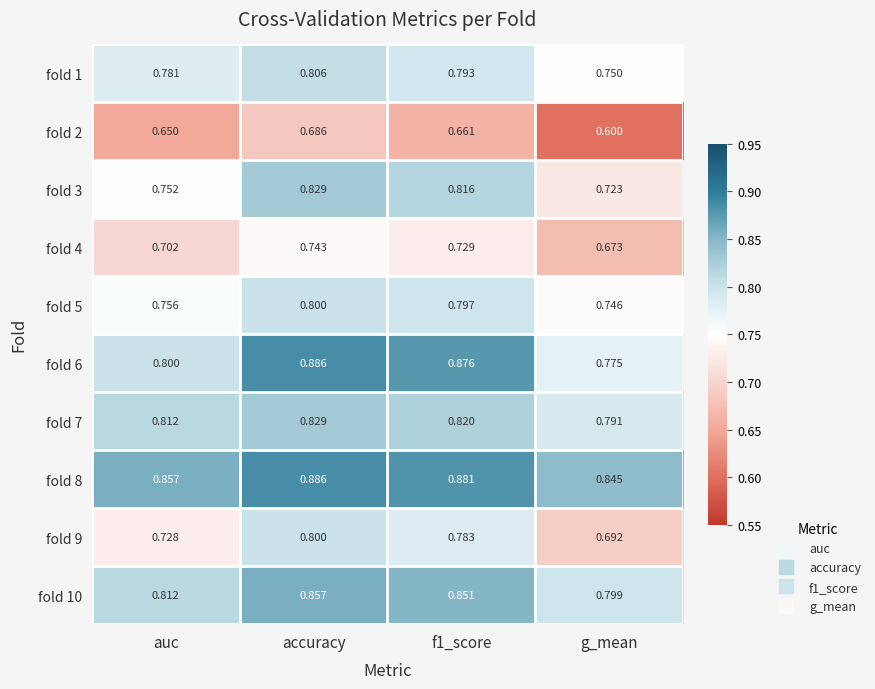

At which label is fold 1 closest to 0?

g_mean